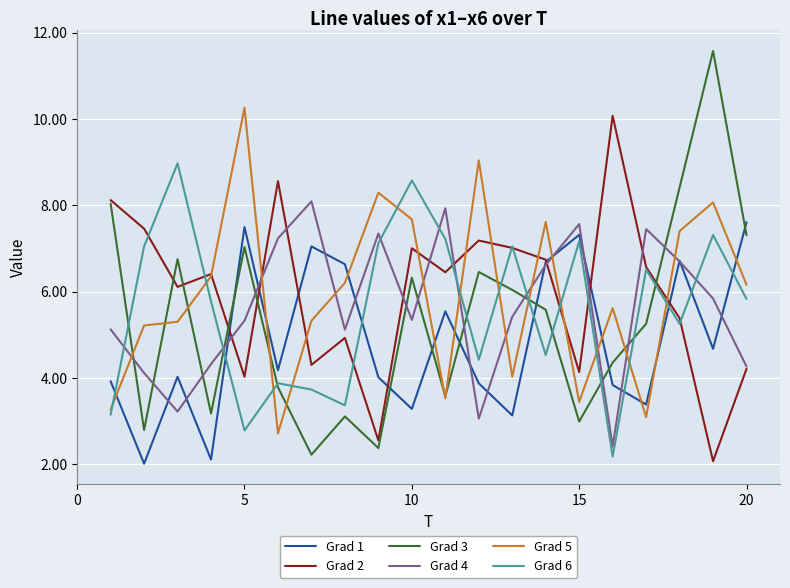

What is the difference between the second highest and minimum values in the Grad 2 series?

6.5